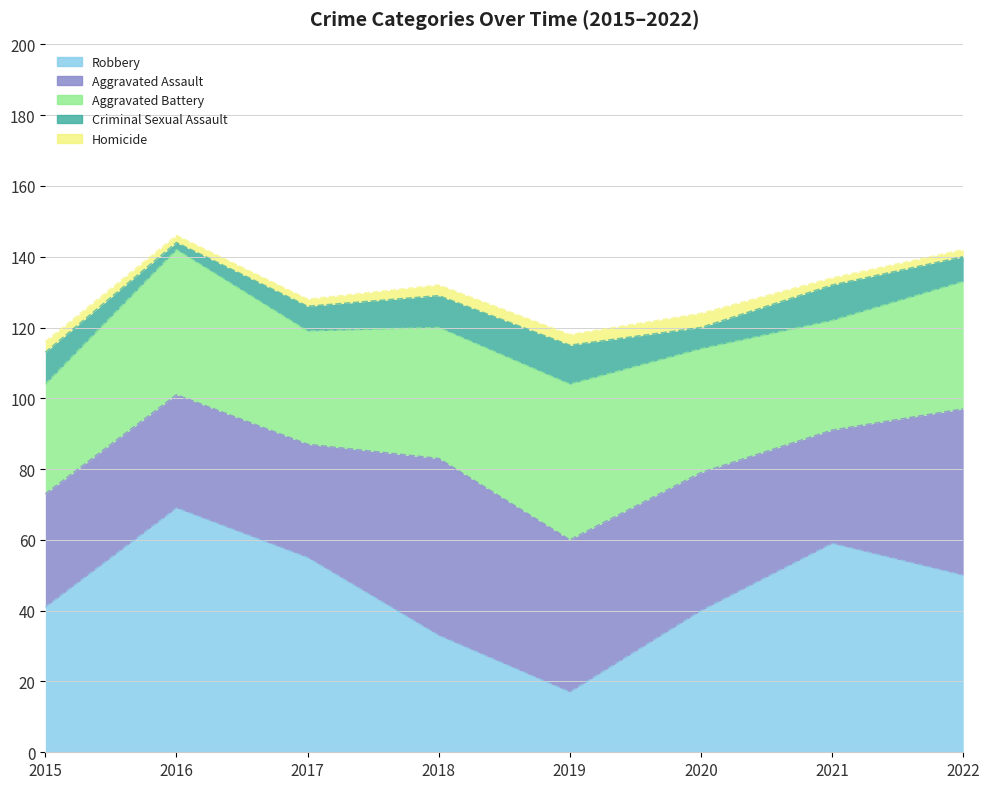

At which category is the sum across all series the highest?

2016